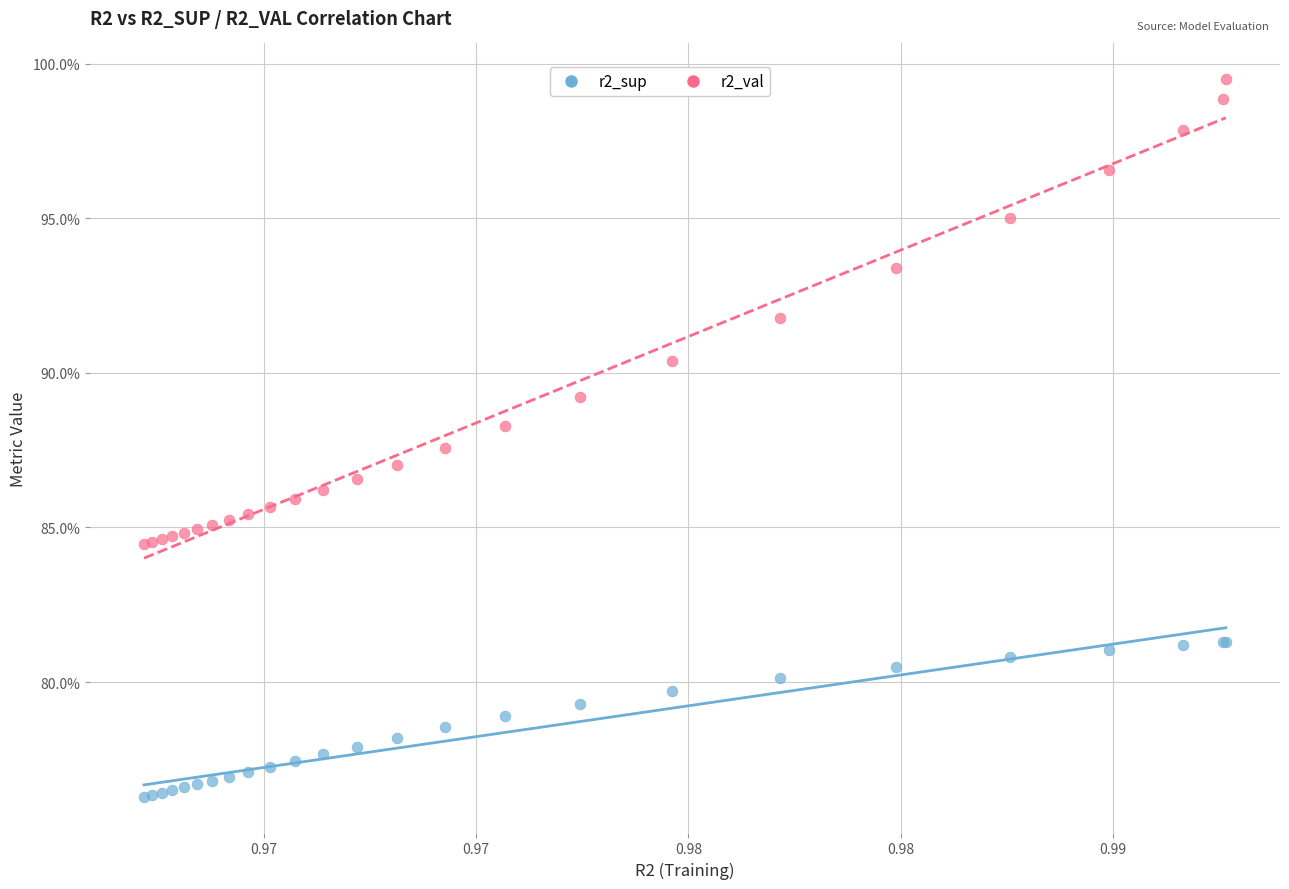

Which series contains the lowest Y value?

r2_sup